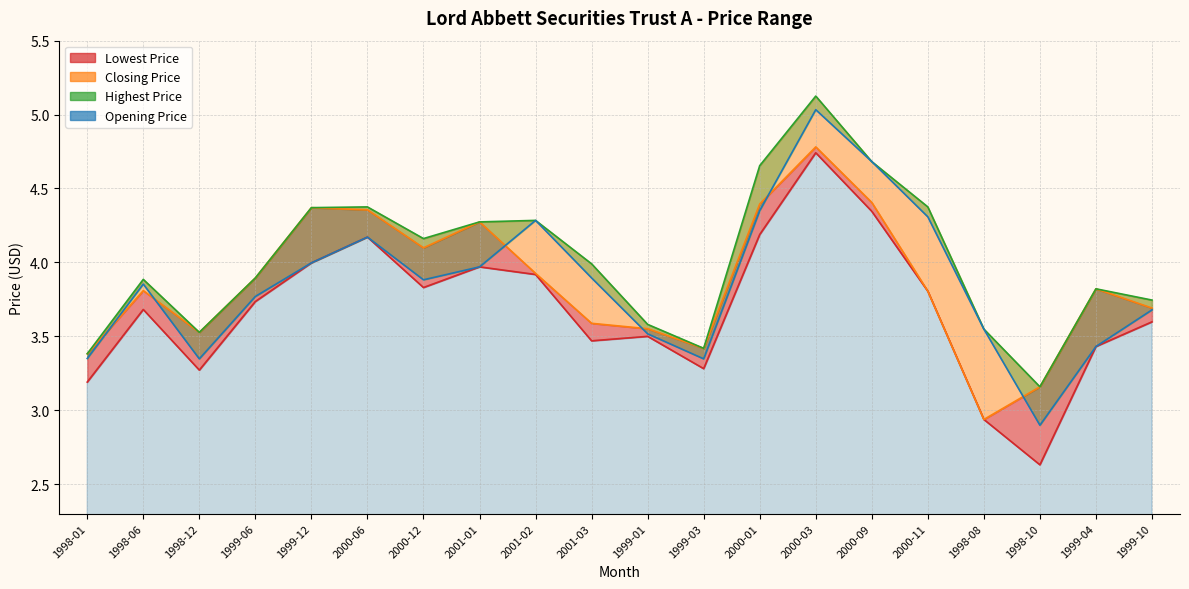

What is the approximate value of Highest Price at 2000-12?

4.2